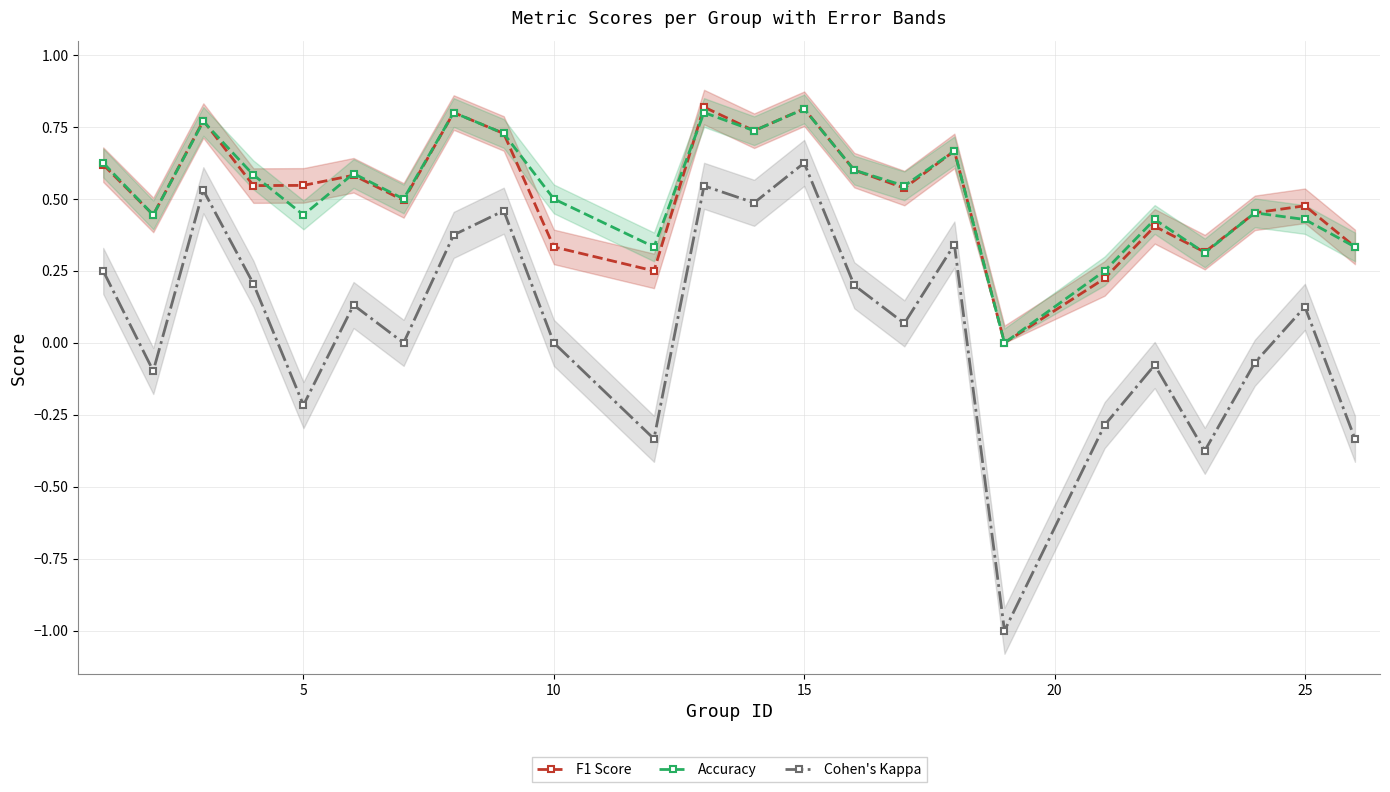

Which category has the highest value in the Cohen's Kappa series?

15